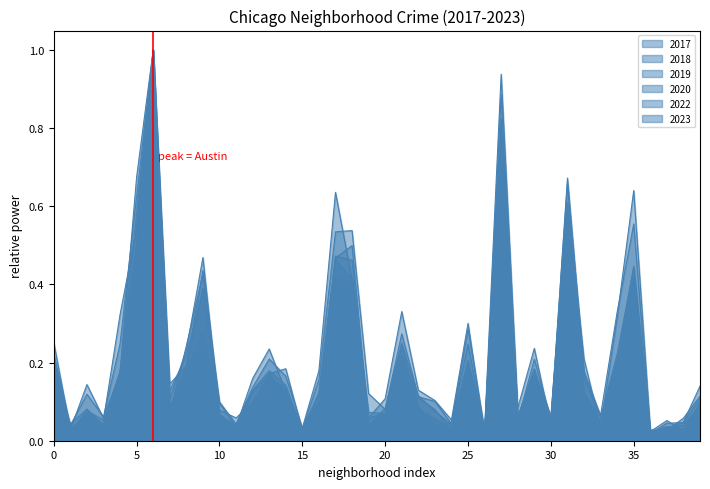

What are all the series names shown in the legend?

2020, 2022, 2023, 2018, 2017, 2019